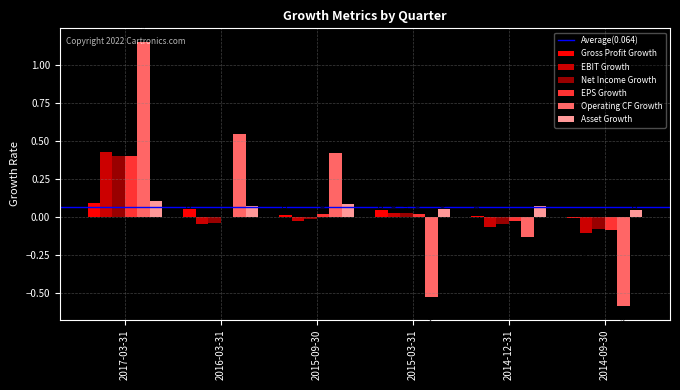

Between 2014-12-31 and 2014-09-30, which series saw the biggest shift?

Operating CF Growth